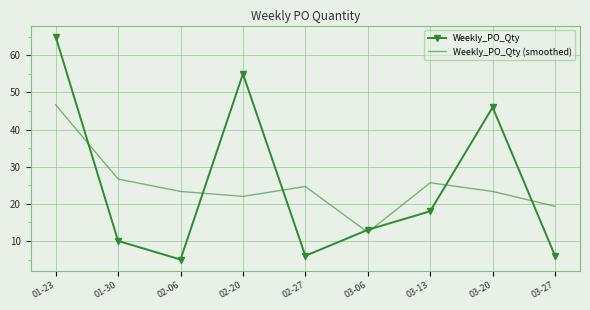

Between which two adjacent categories do Weekly_PO_Qty (smoothed) and Weekly_PO_Qty first intersect?

01-23 and 01-30